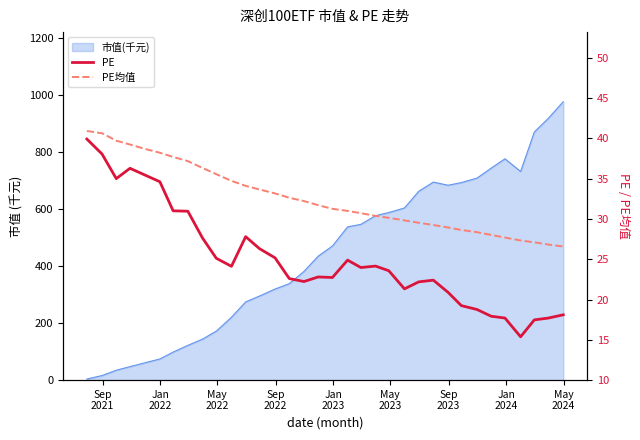

True or false: PE and PE均值 intersect in this chart.

False